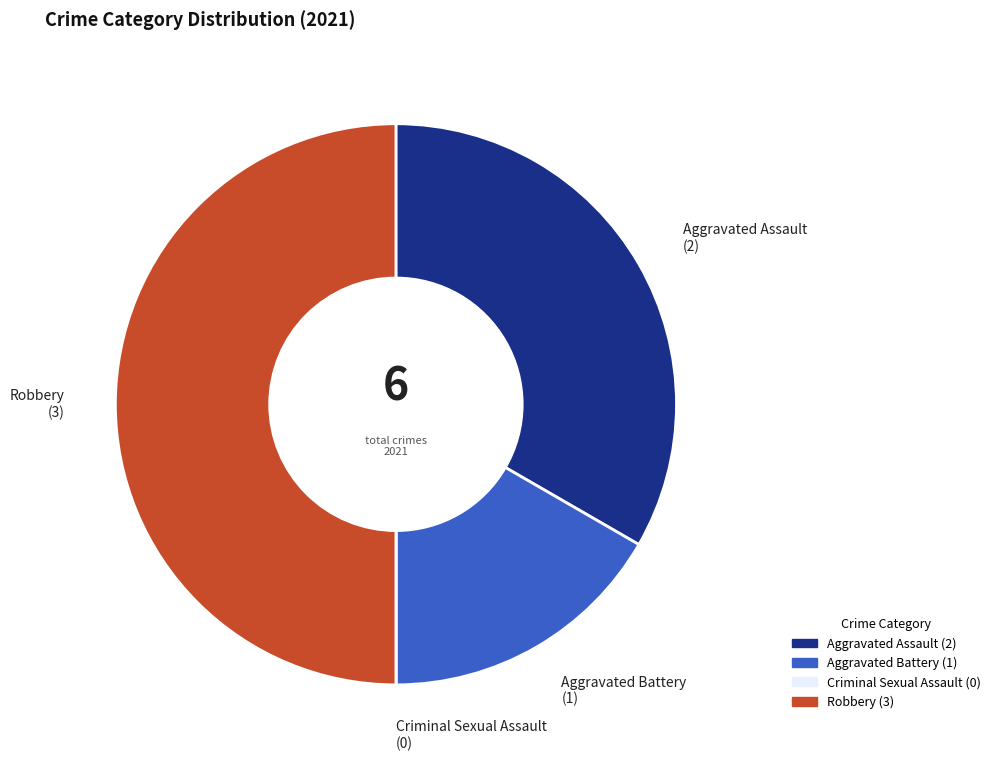

Which has a higher value, Robbery or Aggravated Assault?

Robbery